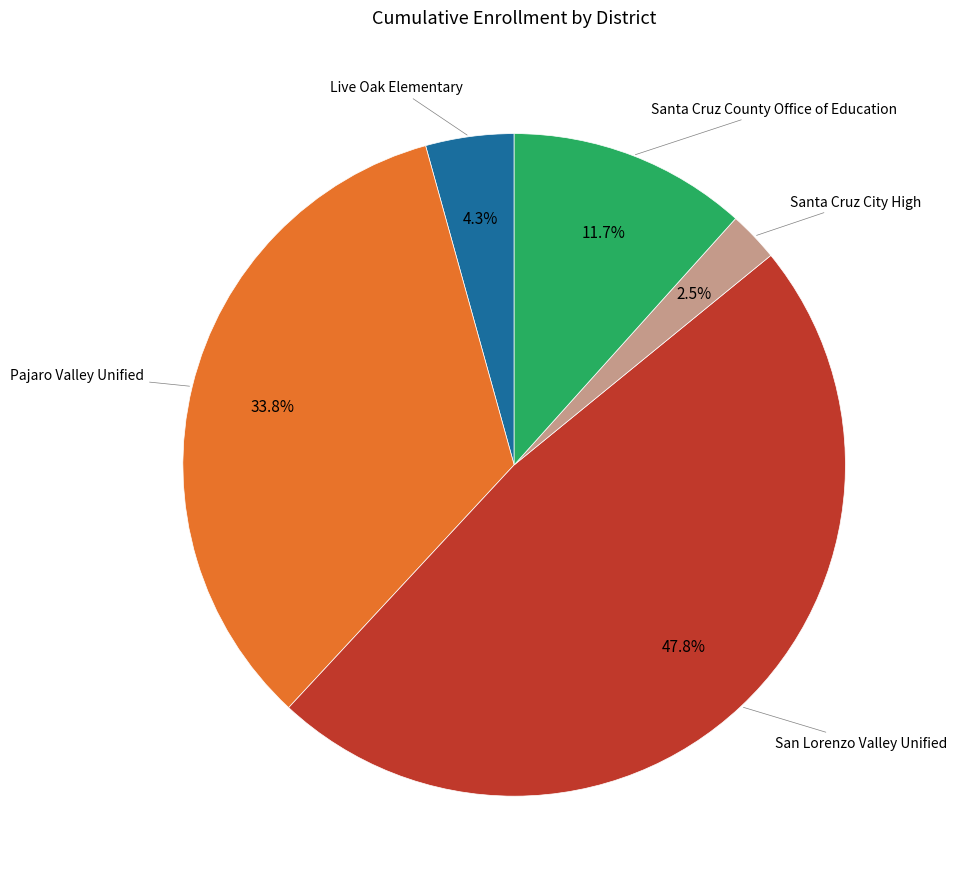

Is there a majority slice in this chart?

No